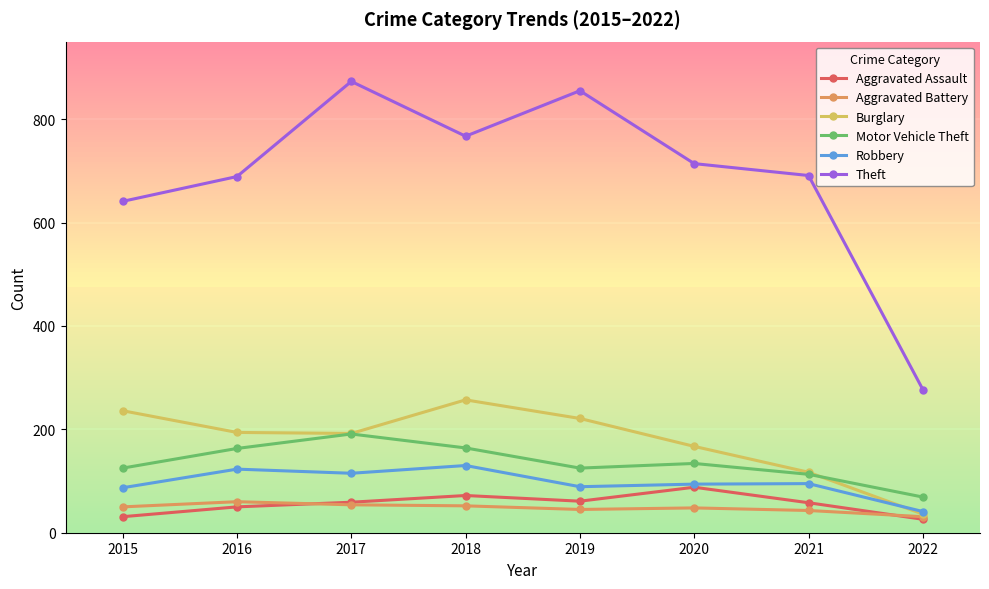

Which category has the highest value in the Motor Vehicle Theft series?

2017